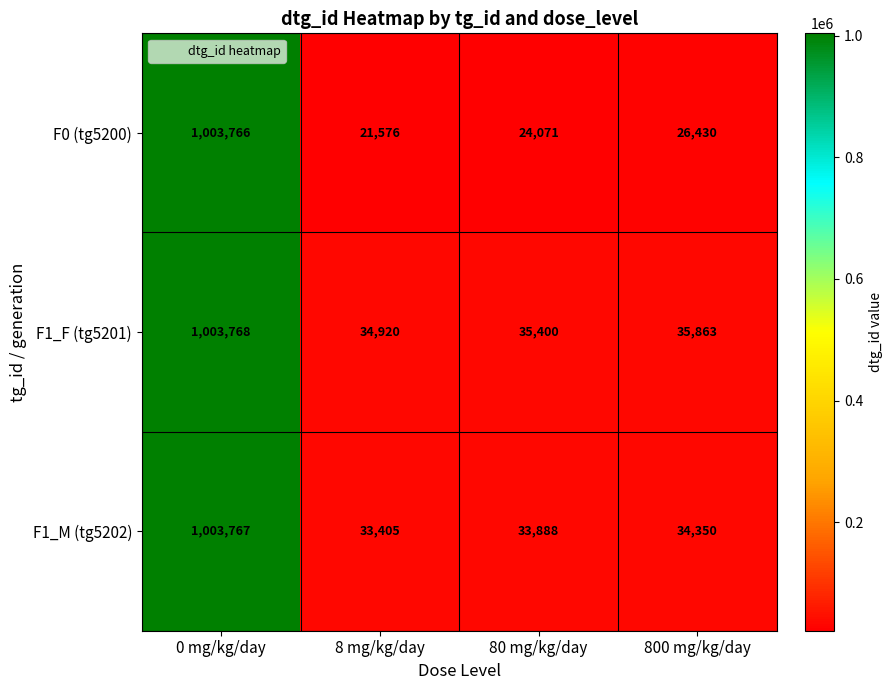

Is the value of F0 (tg5200) at 8 mg/kg/day greater than the value of F1_M (tg5202) at 8 mg/kg/day?

No